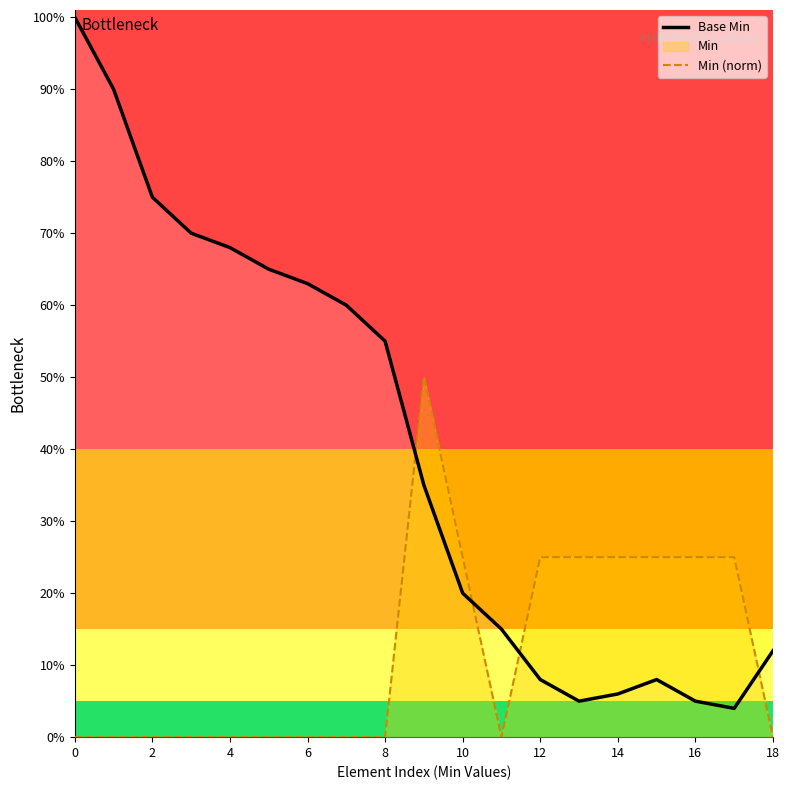

What is the average value of the Base Min series?

0.4